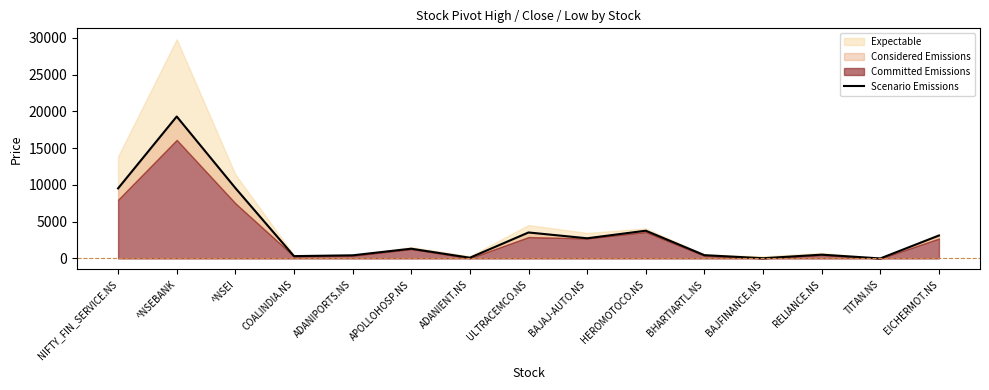

How many data points does each series have?

15